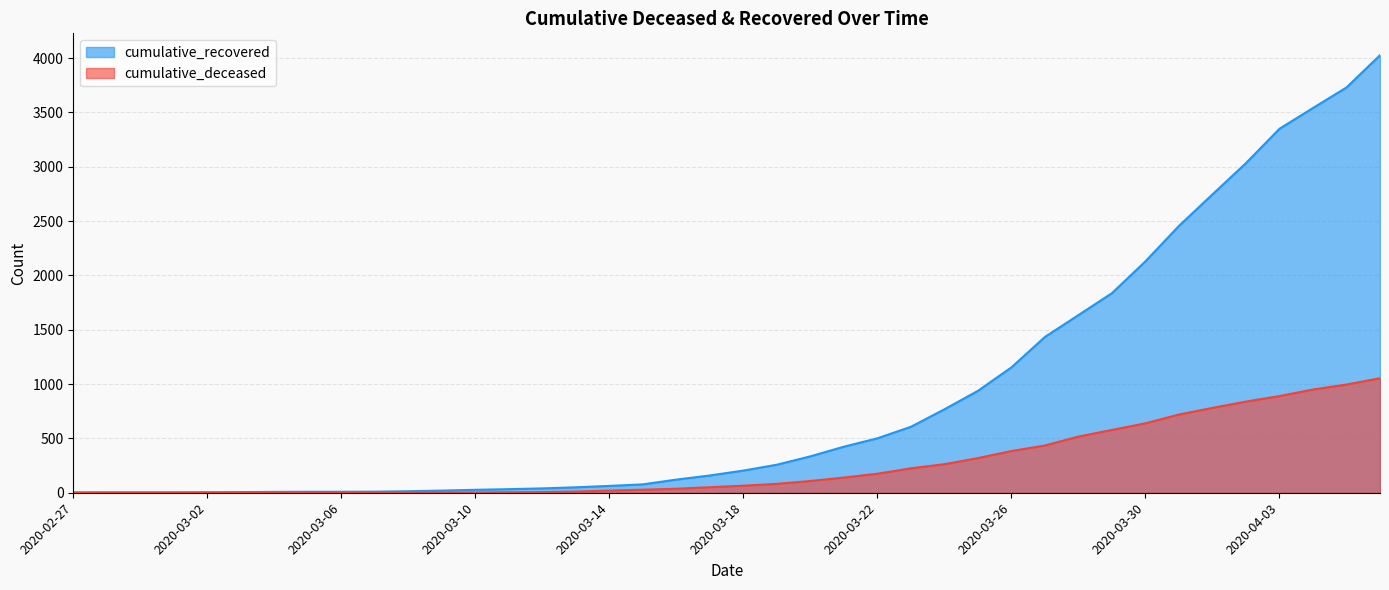

Is it true that cumulative_recovered equals 14 at 2020-03-08?

True